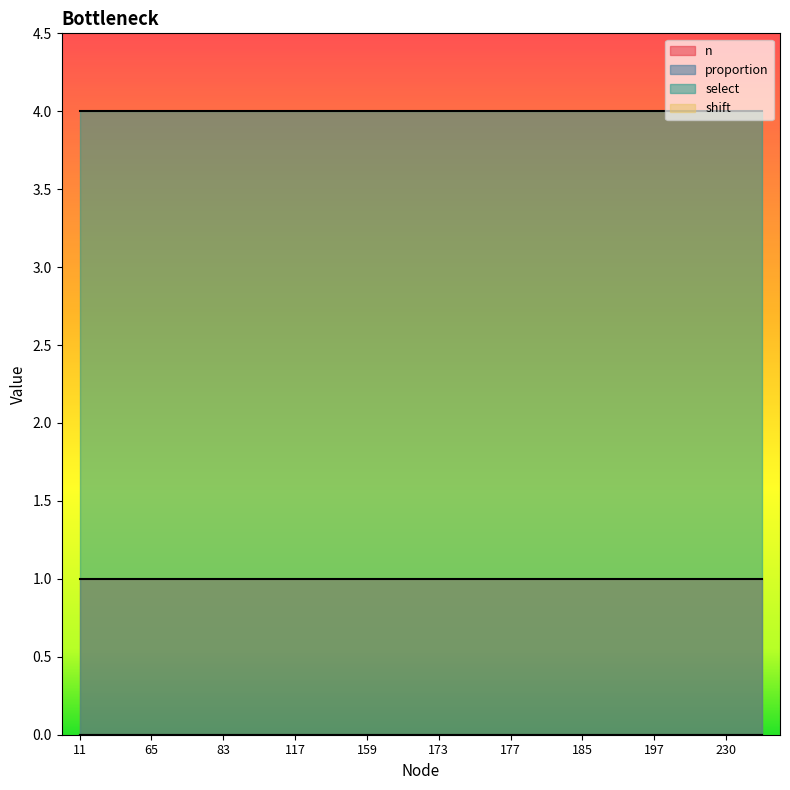

True or false: shift and proportion intersect in this chart.

False